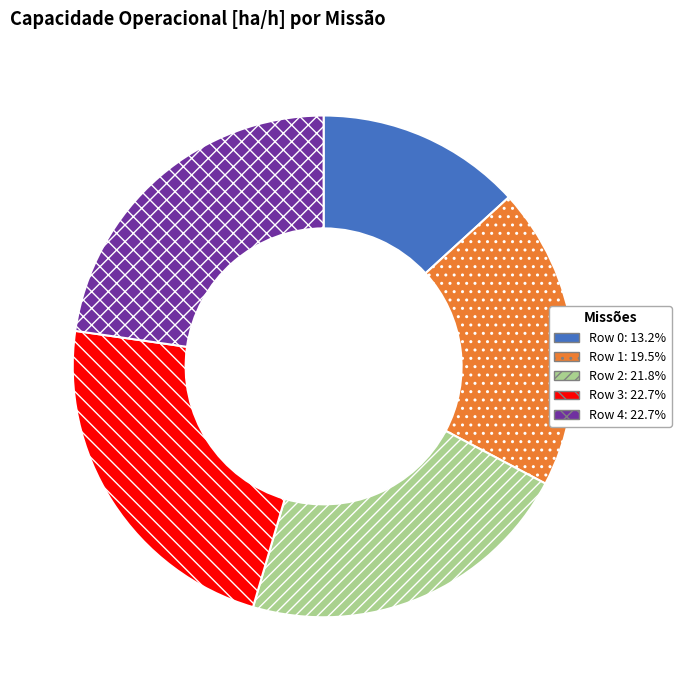

Between Row 4 and Row 0, which is larger?

Row 4